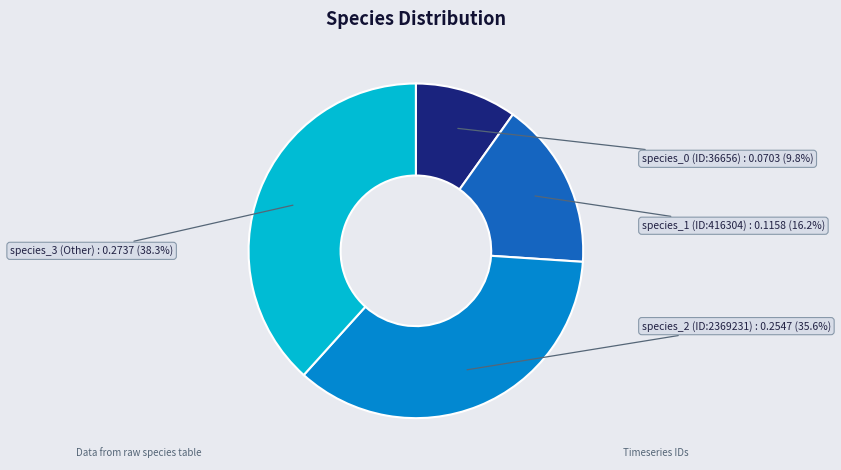

Is there any slice that represents more than half of the pie?

No